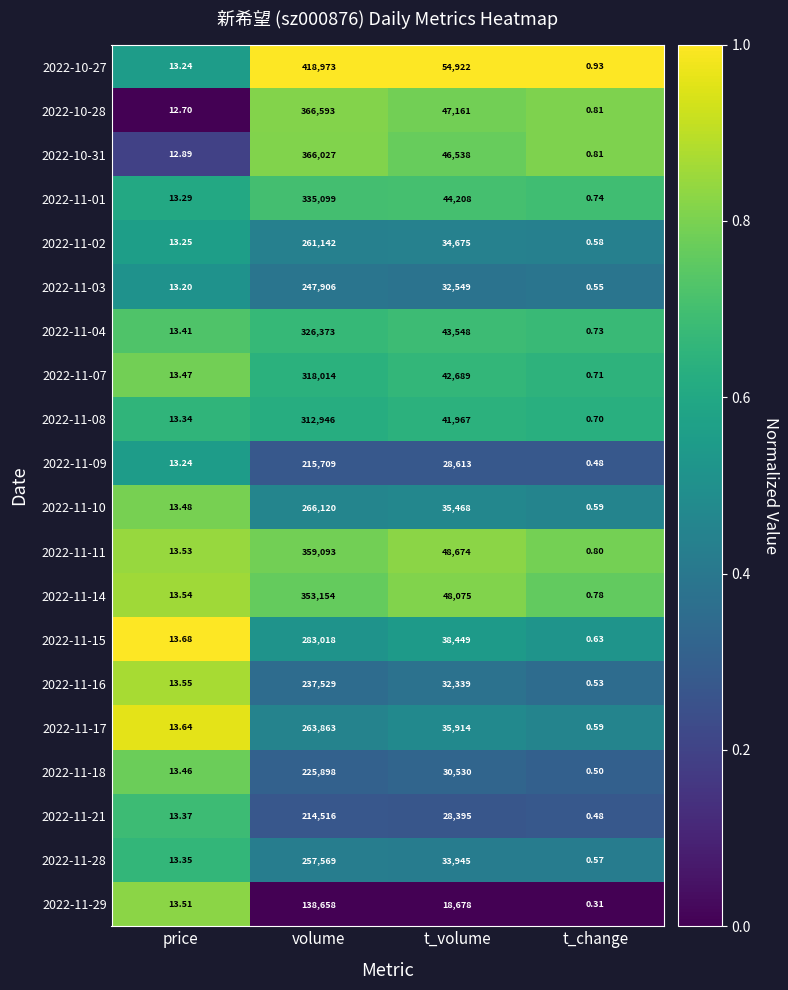

Where does the 2022-11-21 series first go above 28395?

volume